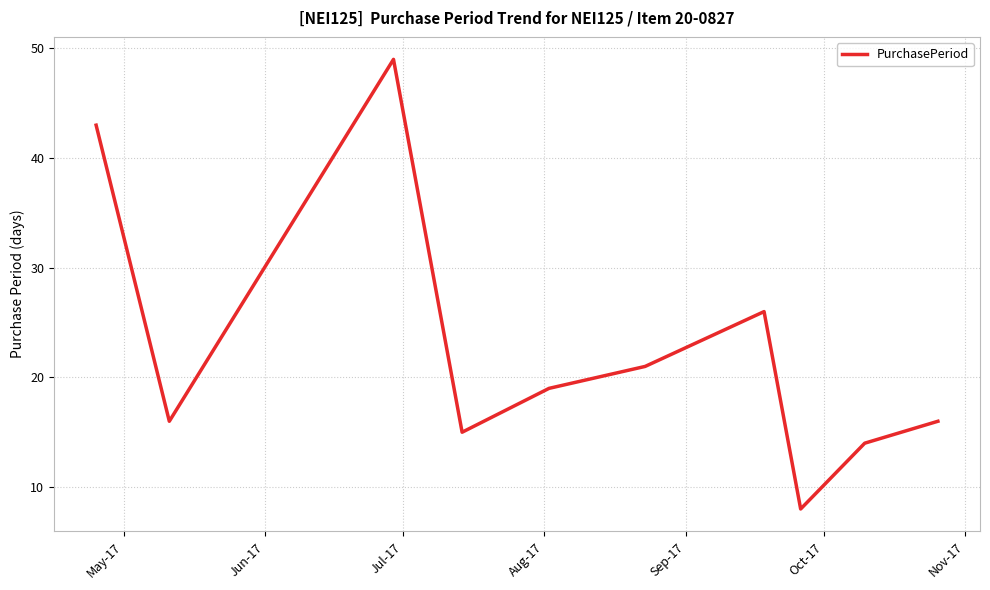

How many distinct data groups are displayed?

1